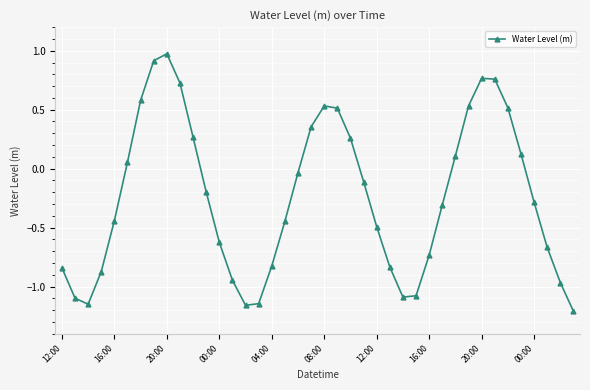

What is the value of the 30th point from the left?

-0.3